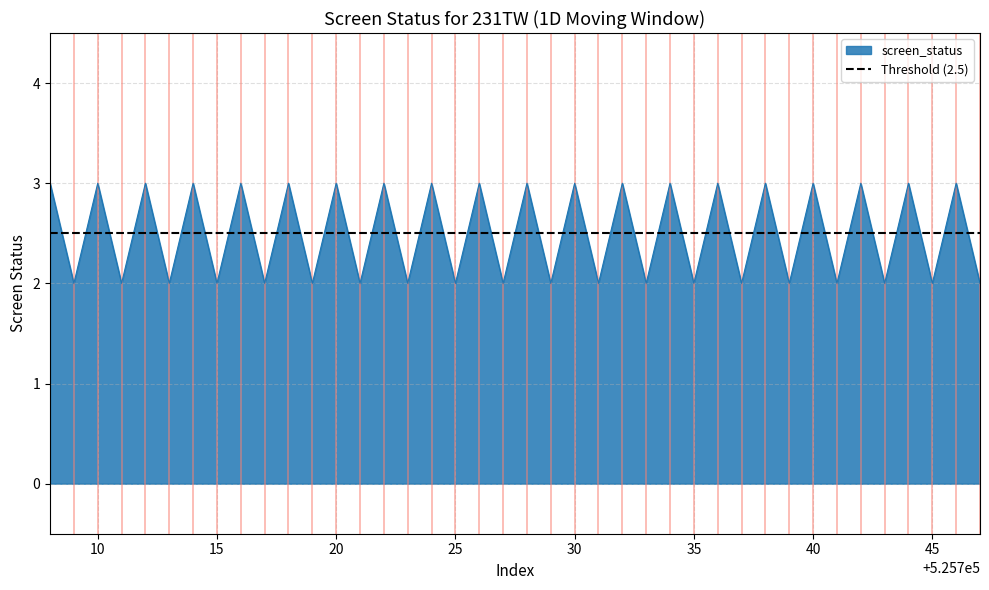

Which has a higher value, 525712 or 525710?

525712